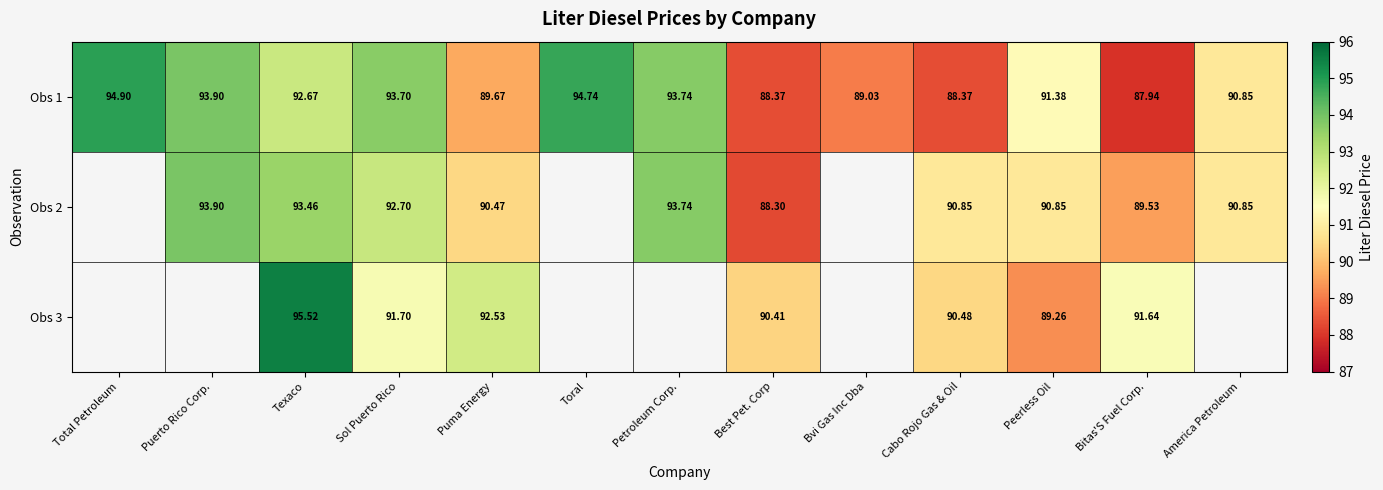

Where does the Obs 1 series first go above 91?

Total Petroleum